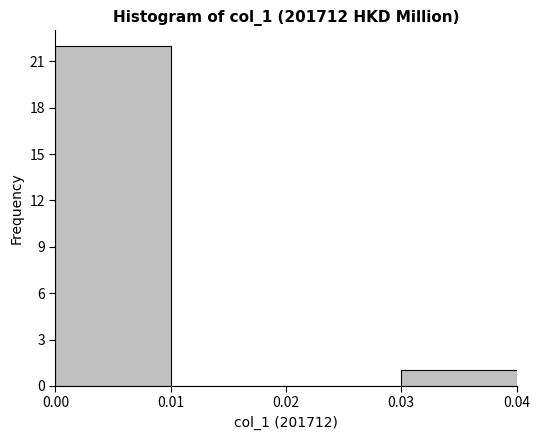

Which range on the x-axis has the tallest bar?

0.00 to 0.01